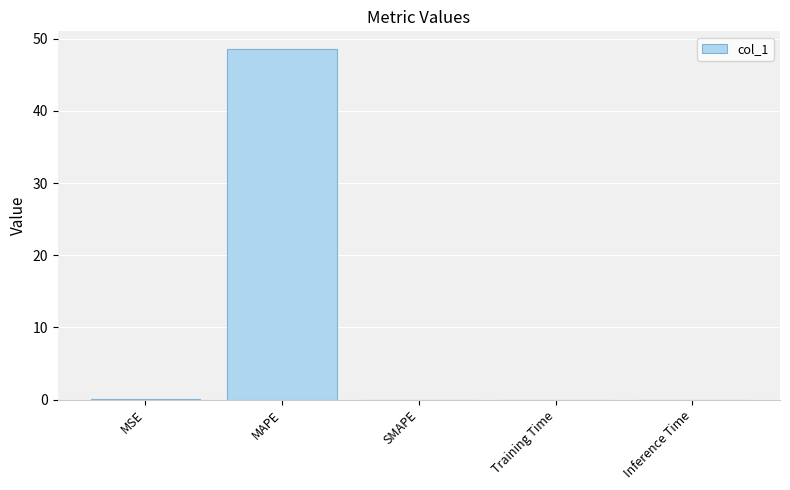

What is the sum of all values?

48.6